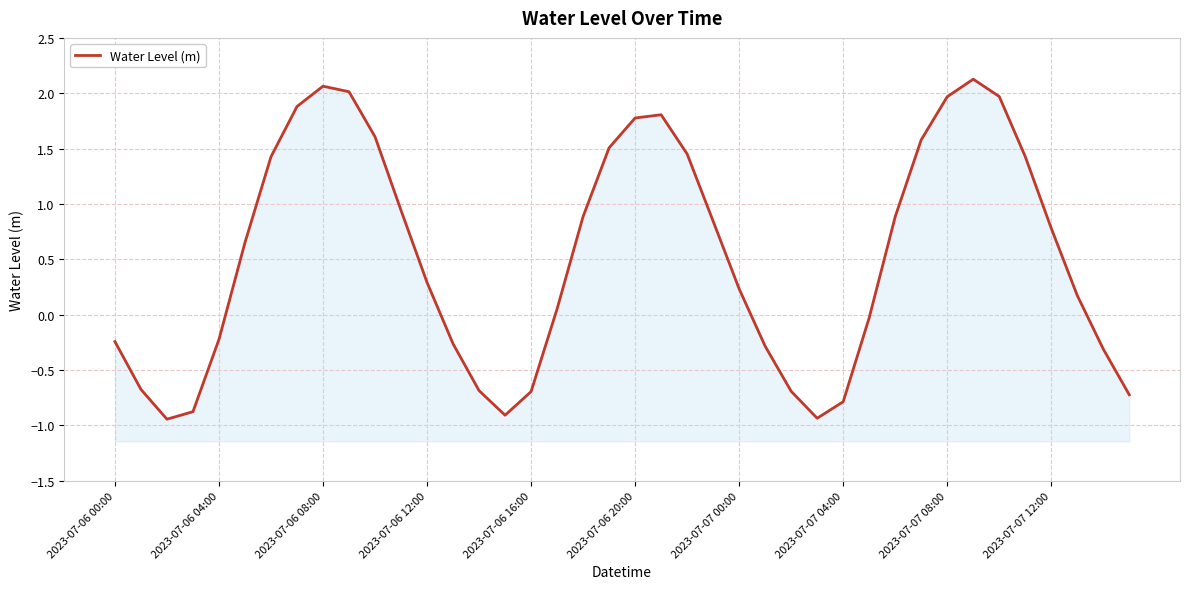

Between 23 and 35, which is larger?

35